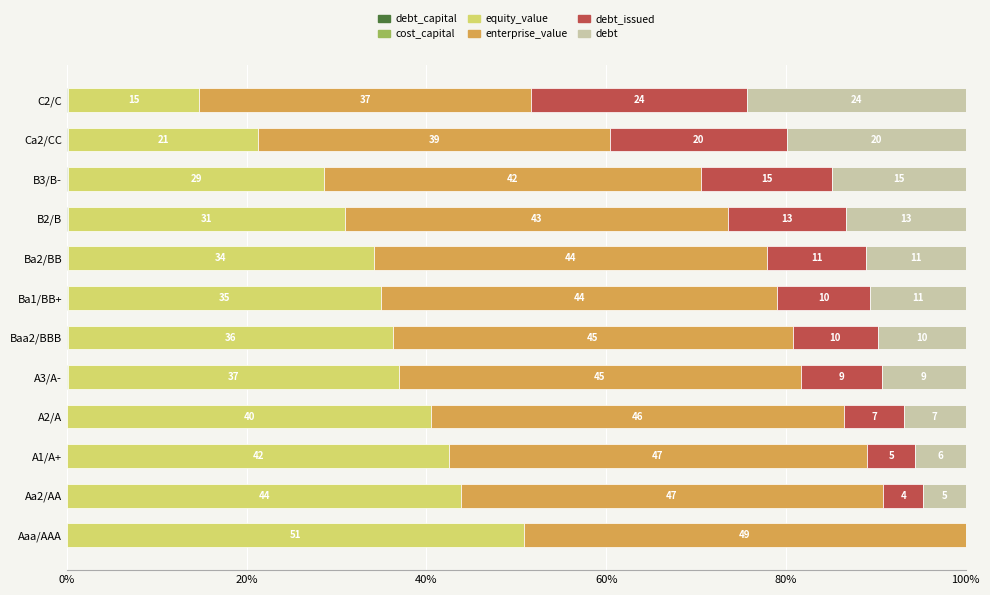

How many data points does each series have?

12